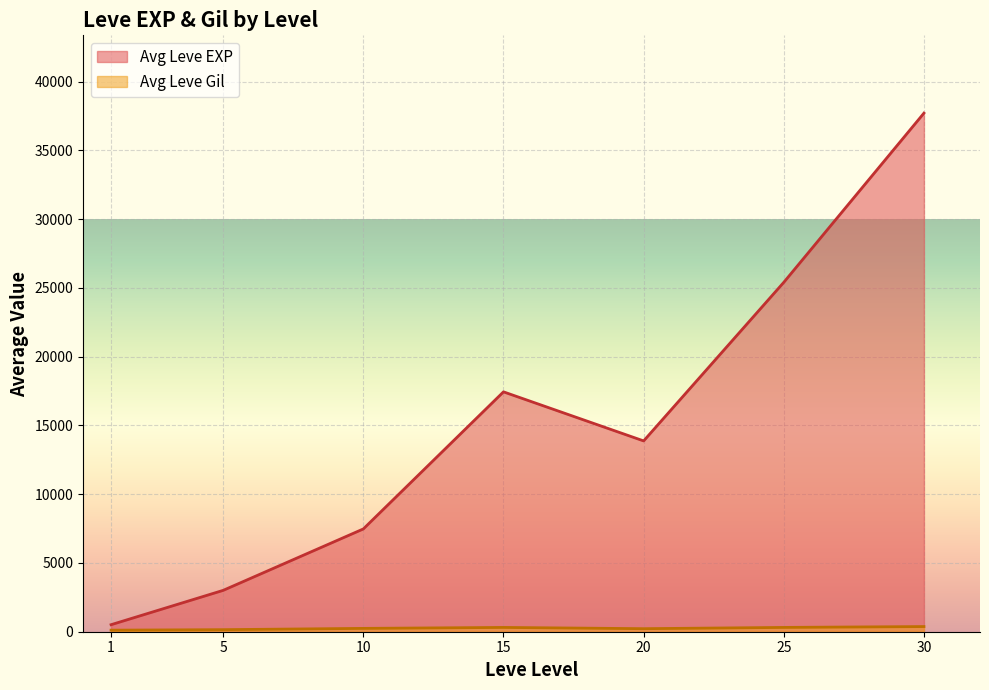

Which series changed the most between 15 and 15?

Leve EXP